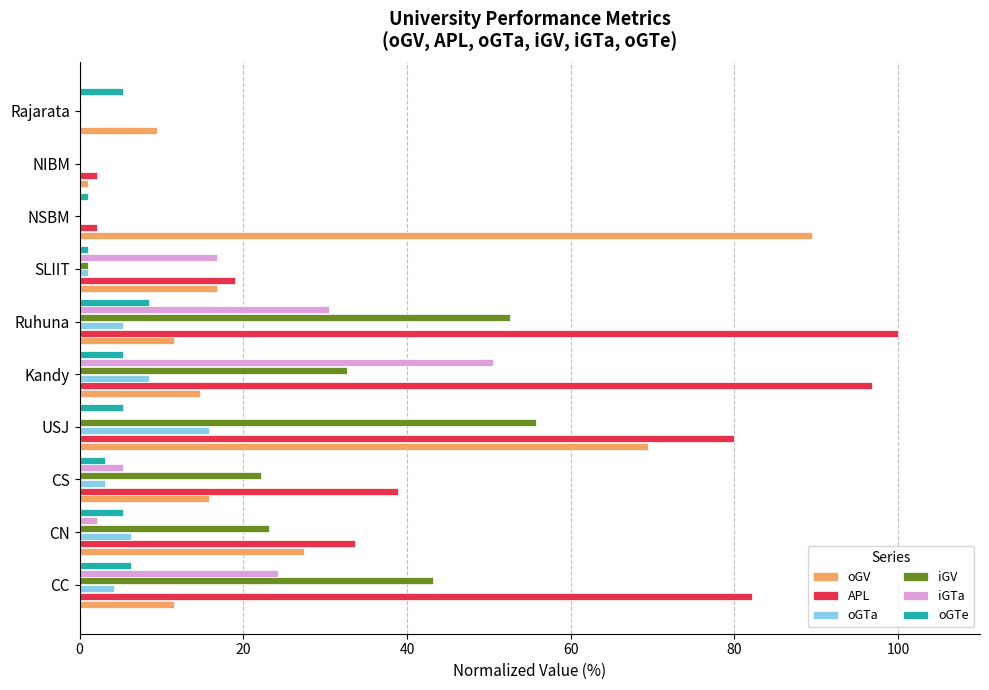

Which series has the largest total across all categories?

APL